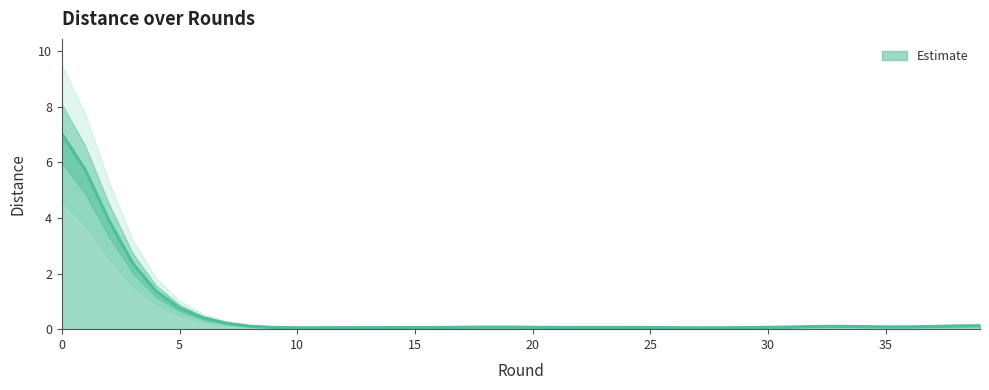

Reading right to left, extract all data points from this chart.

0.1	0.1	0.1	0.1	0.0	0.1	0.1	0.1	0.1	0.0	0.1	0.0	0.1	0.0	0.1	0.1	0.0	0.1	0.1	0.0	0.1	0.1	0.1	0.0	0.1	0.1	0.0	0.1	0.1	0.0	0.1	0.0	0.1	0.3	0.5	1.0	1.7	3.0	5.4	10.0